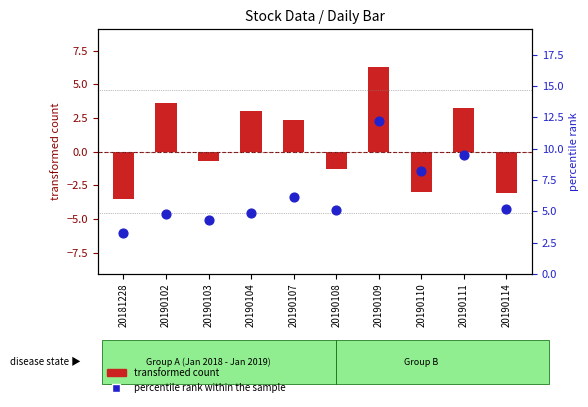

Which series has the largest Y range (max minus min)?

transformed count